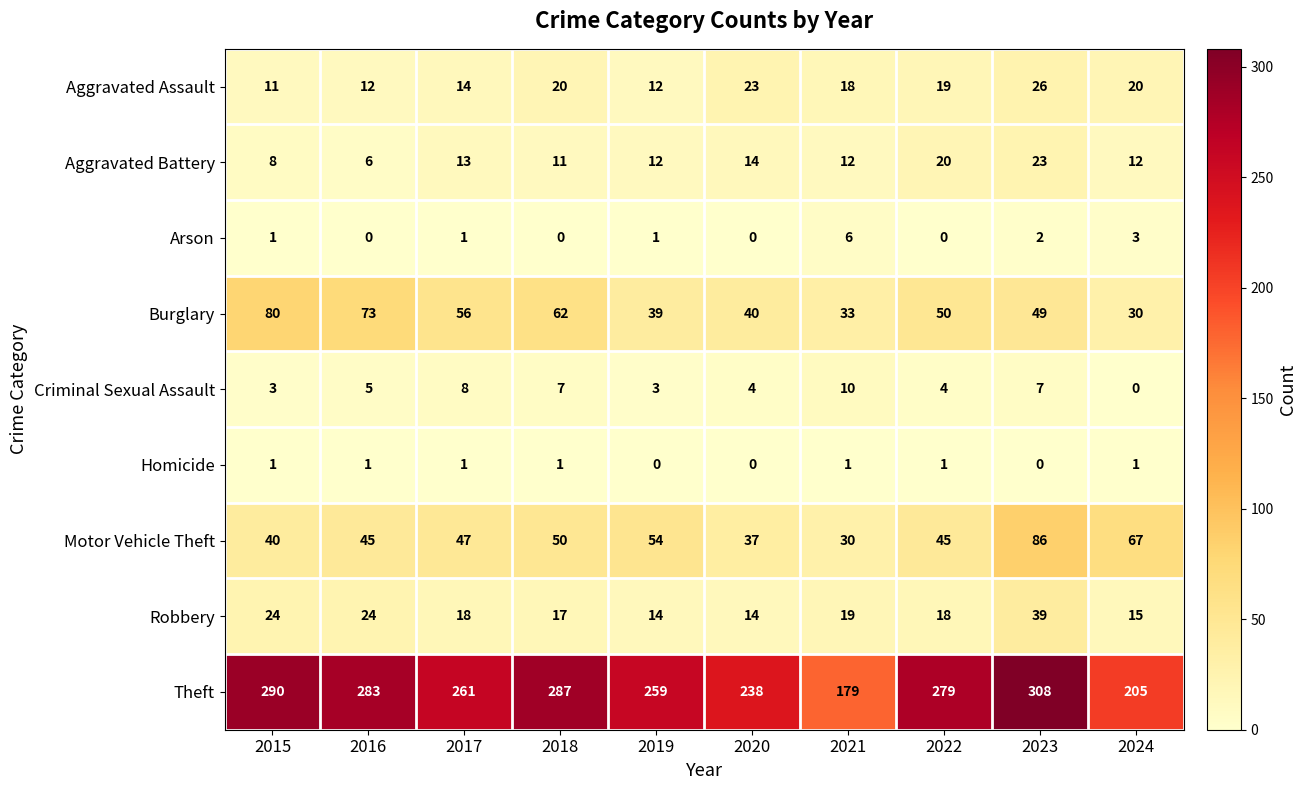

What is the greatest value displayed?

308